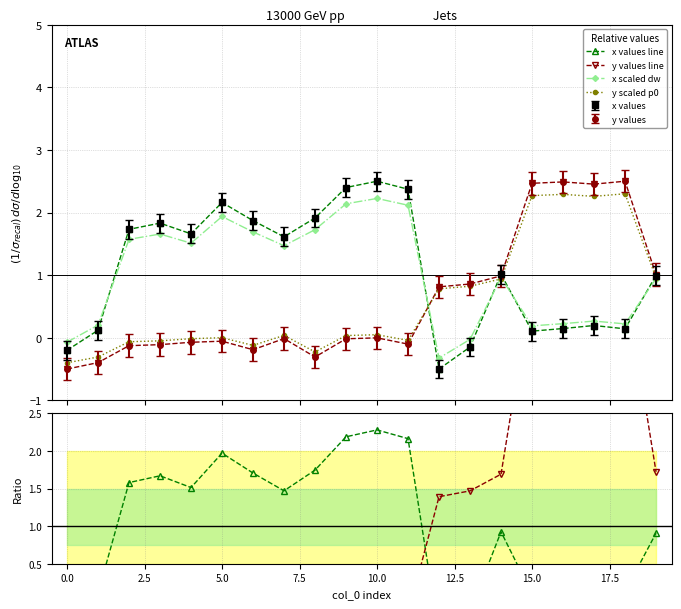

Is it true that x scaled dw equals 2.6 at 2.5?

False